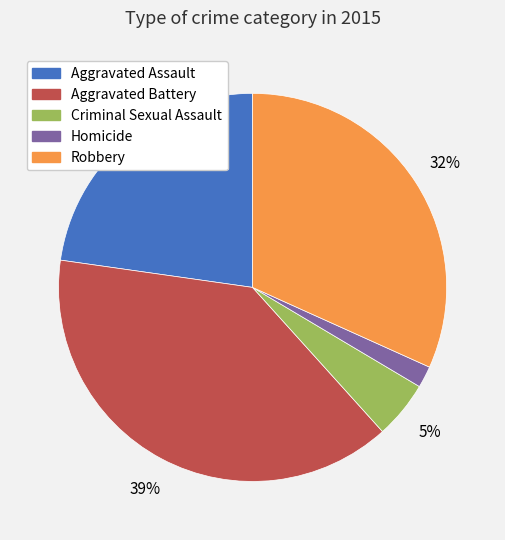

Combined, do Robbery and Criminal Sexual Assault account for over 50%?

No